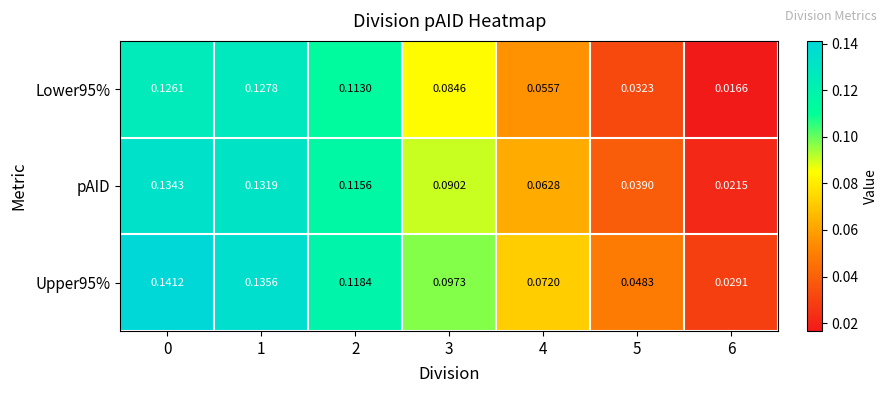

Which series has the widest spread of values?

pAID